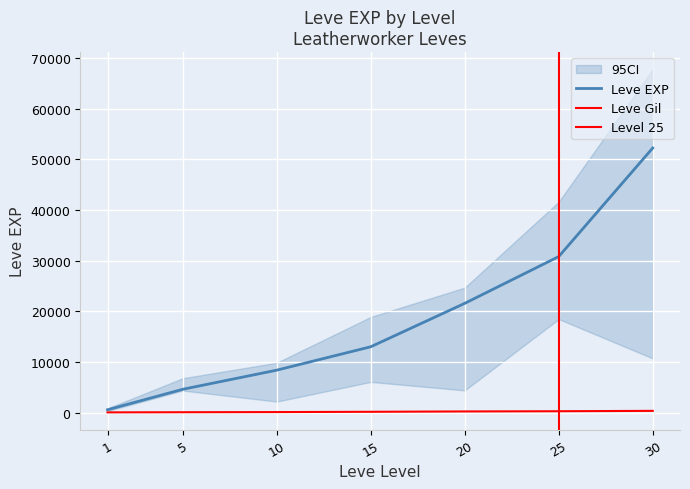

True or false: Leve Gil and Leve EXP cross at least once.

False